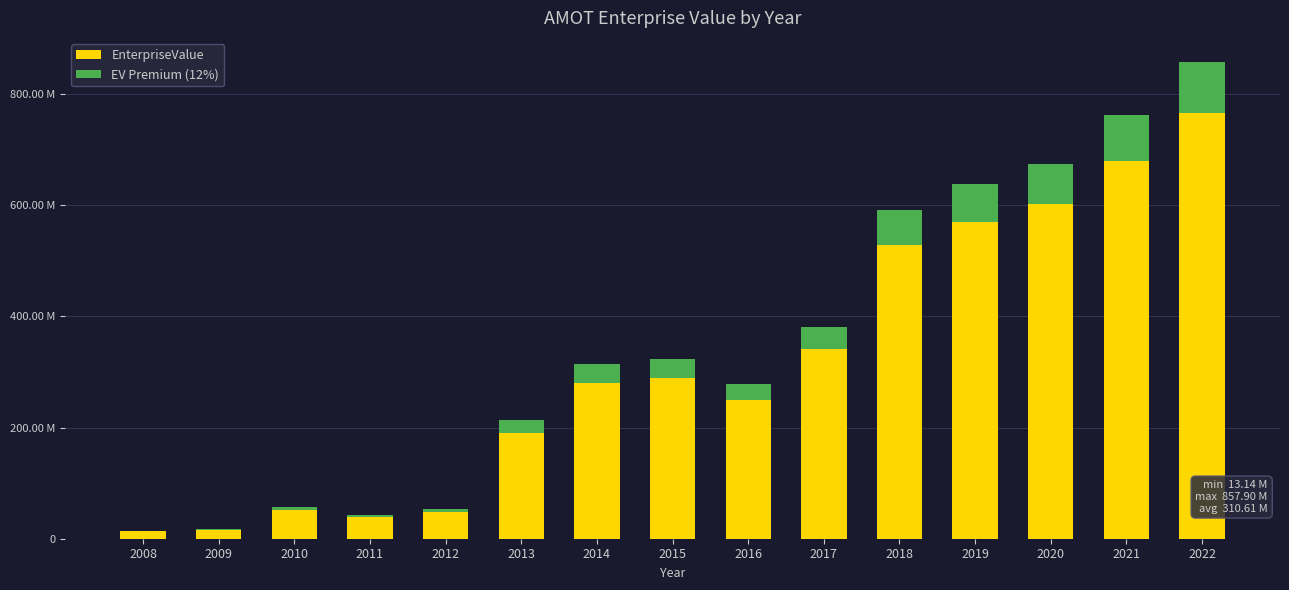

What are all the series names shown in the legend?

EnterpriseValue, EV Premium (12%)